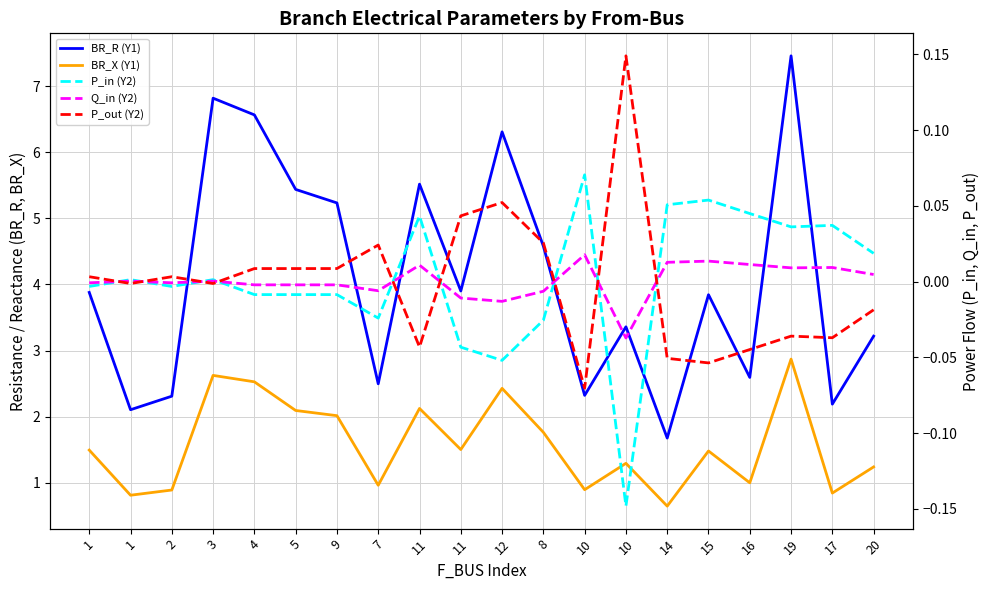

What is the sum of the P_in (Y2) values at 5 and 10?

0.1